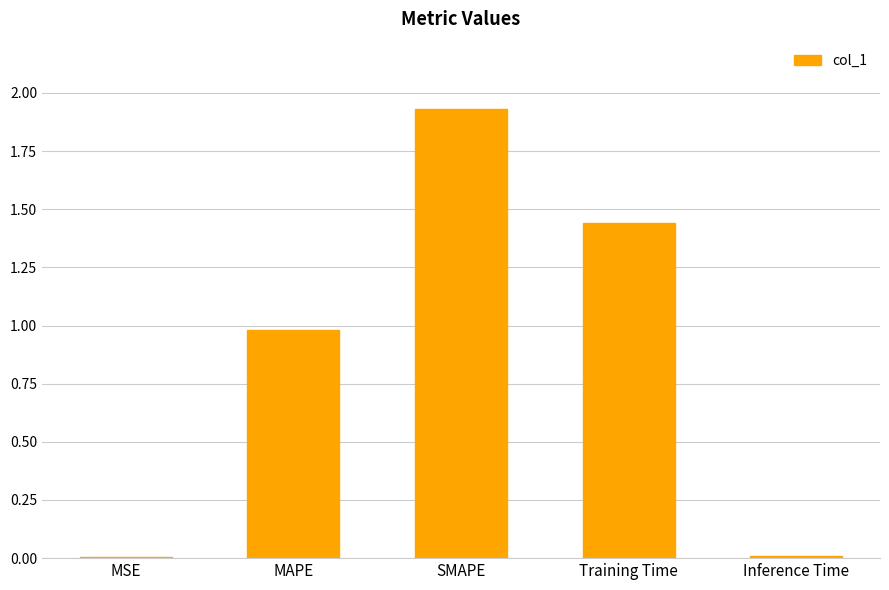

Is it true that the value at Inference Time is 0.0?

True